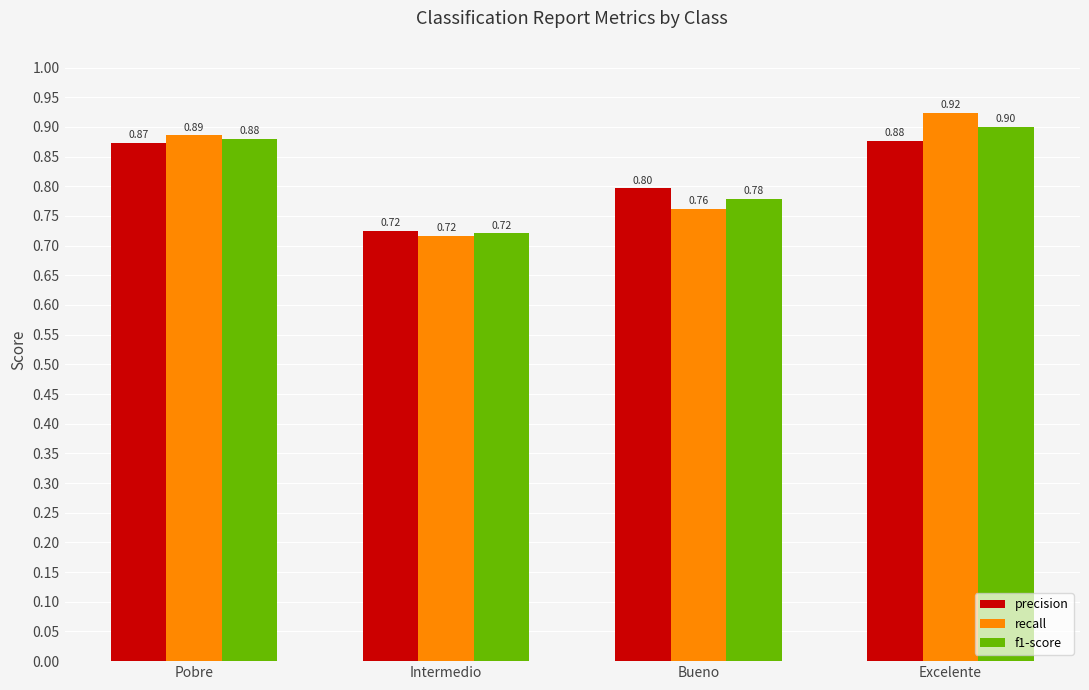

Which label corresponds to the smallest value in the chart?

Intermedio